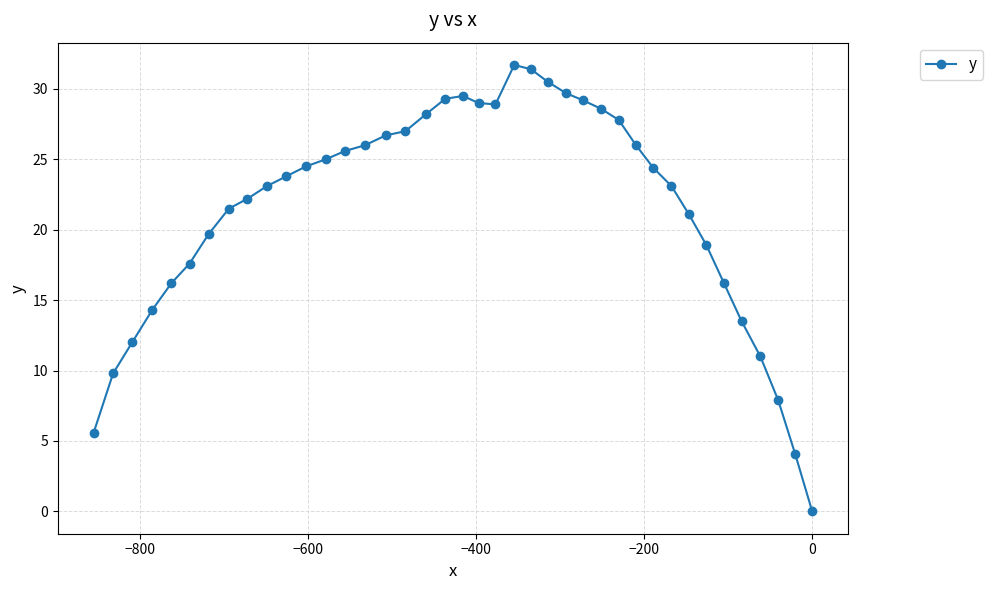

What is the greatest value displayed?

31.7